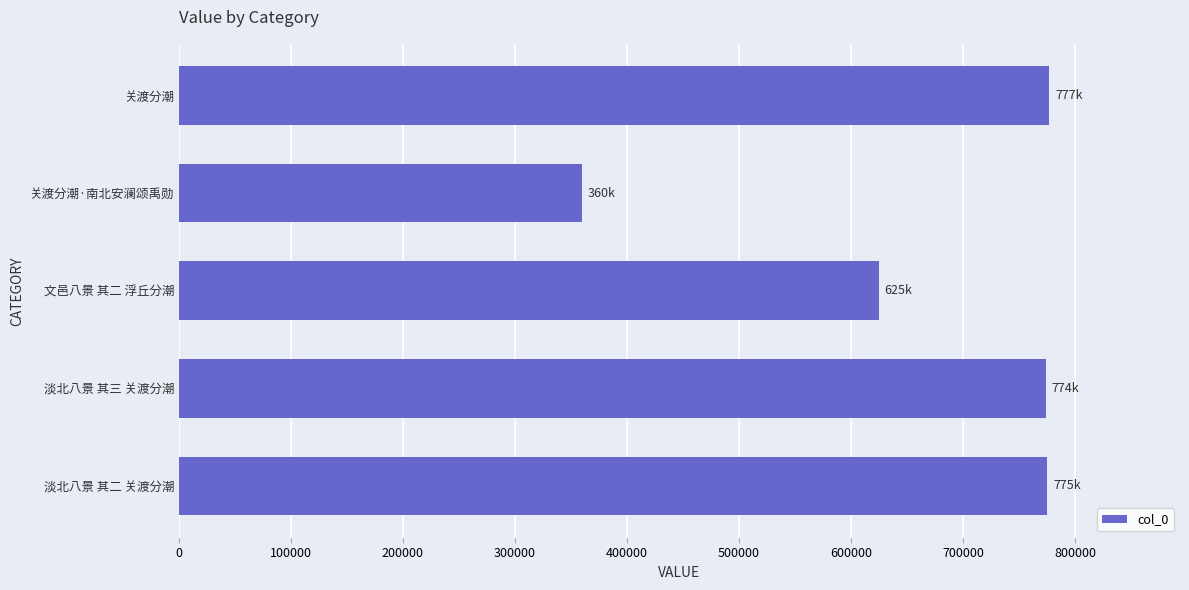

Does the chart contain stacked bars?

No